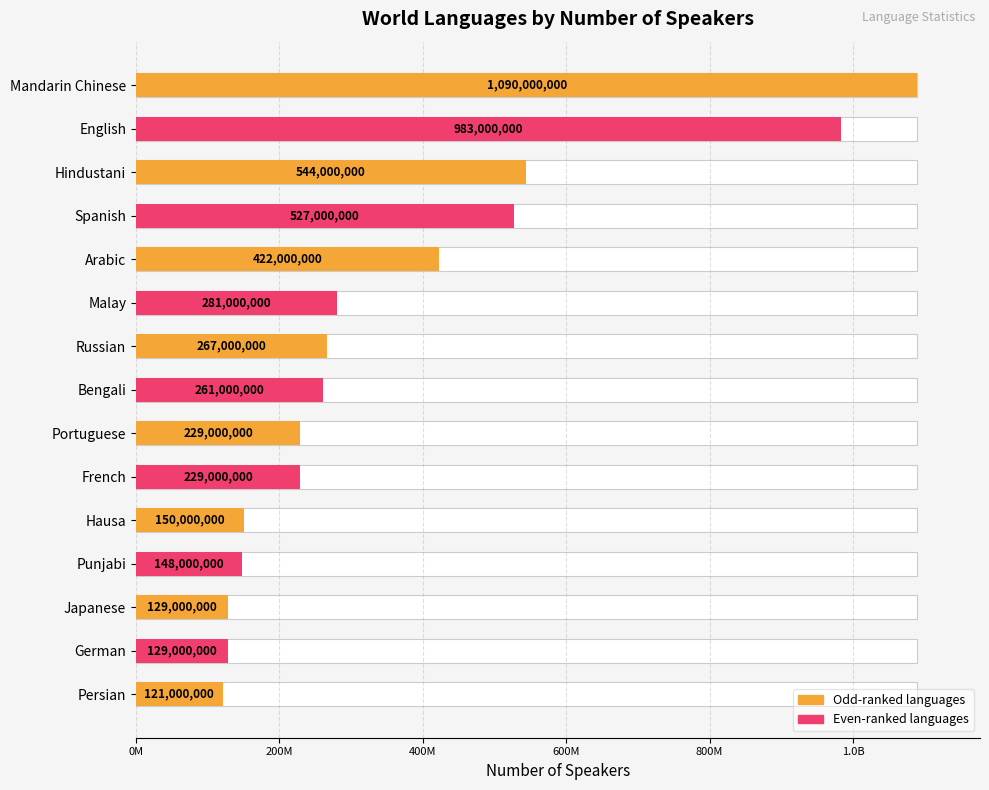

Between Hausa and Mandarin Chinese, which is larger?

Mandarin Chinese